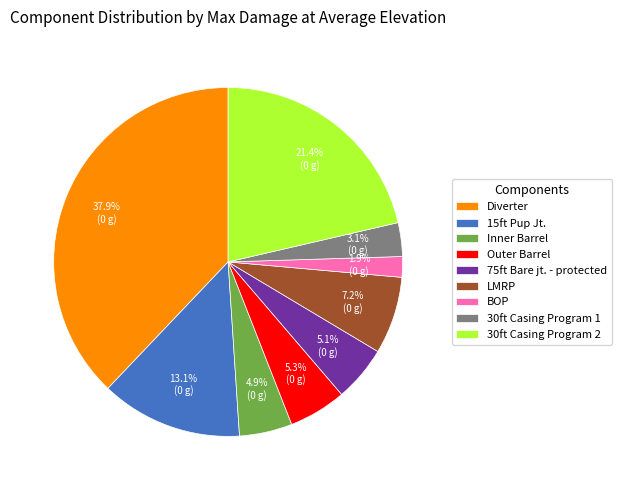

Approximately how many times larger is the value at LMRP compared to 15ft Pup Jt.?

0.5